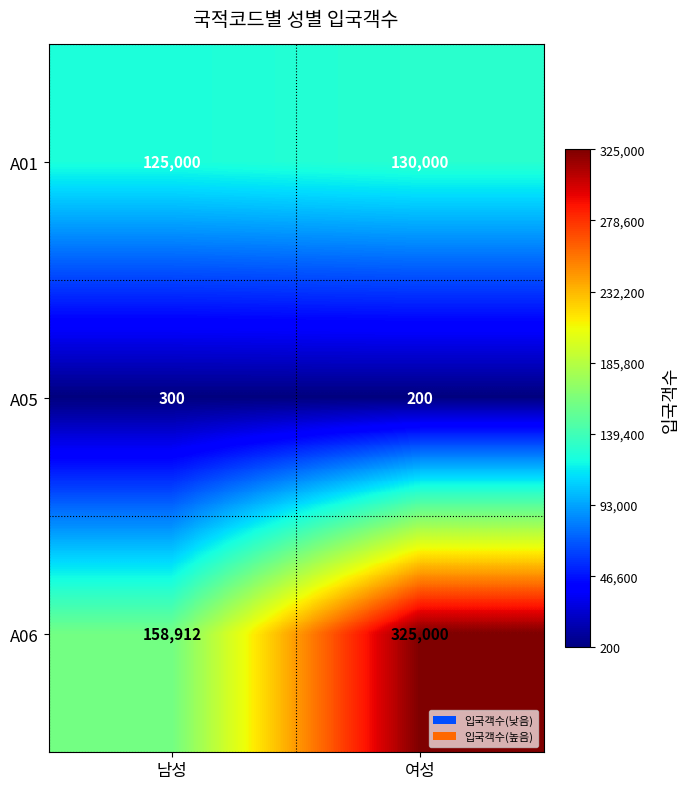

What is the sum of the A05 values at 남성 and 여성?

500